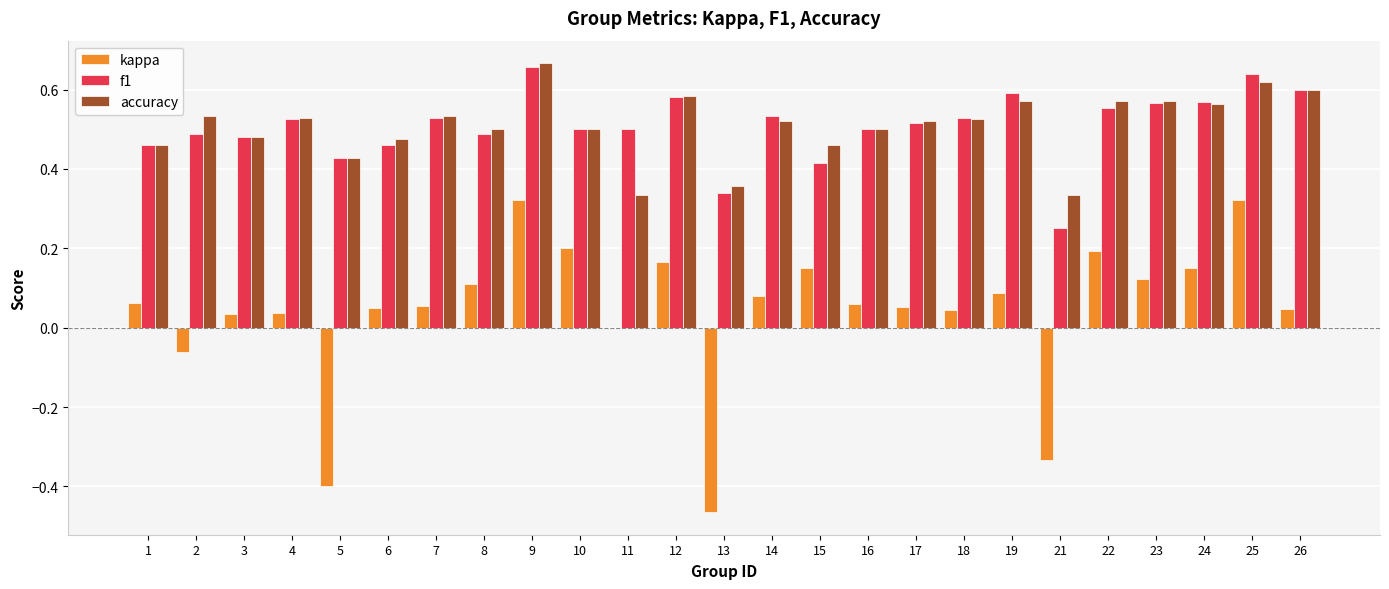

How many groups of bars are there?

25